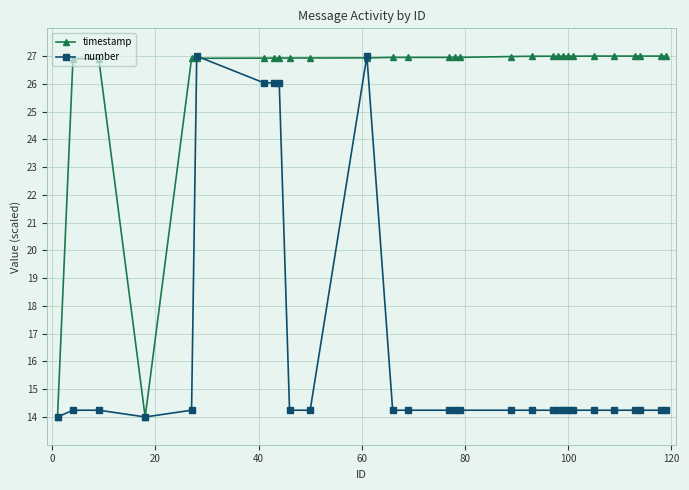

What is the greatest value displayed?

27.0